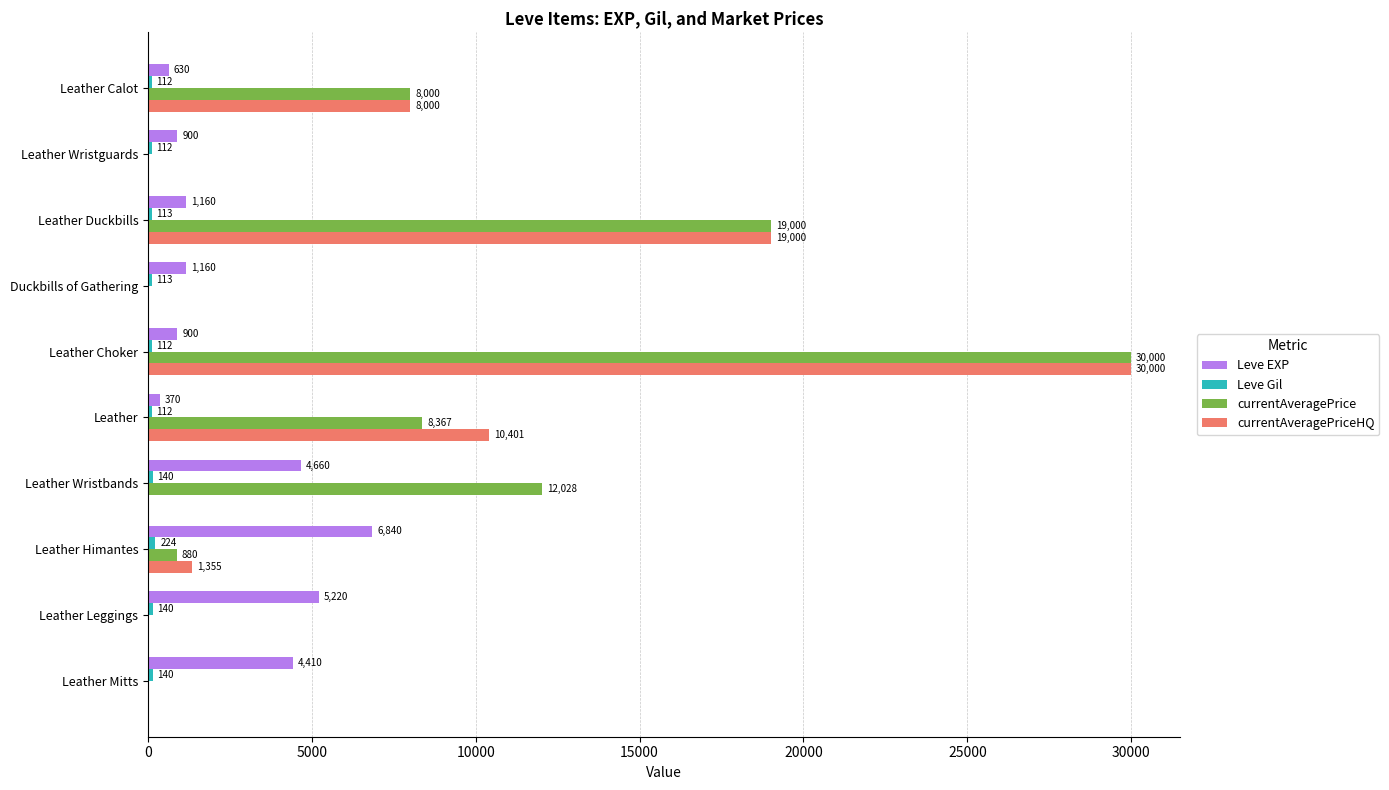

Which category has the highest value across all series?

Leather Choker